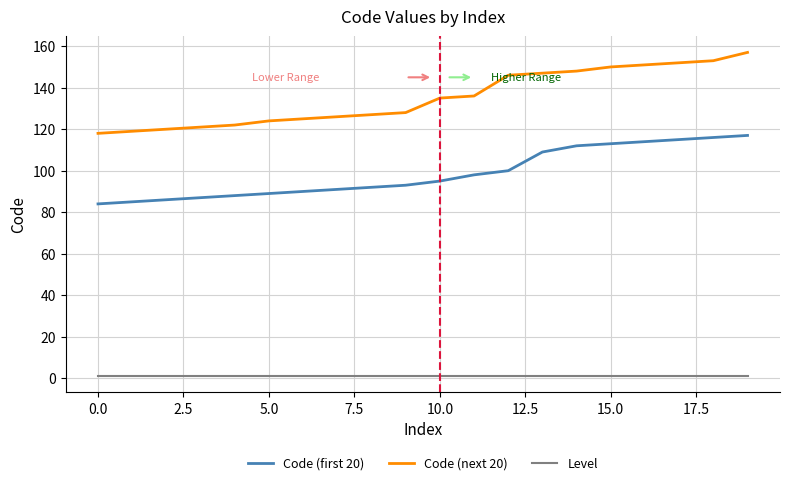

What is the average value of the Level series?

1